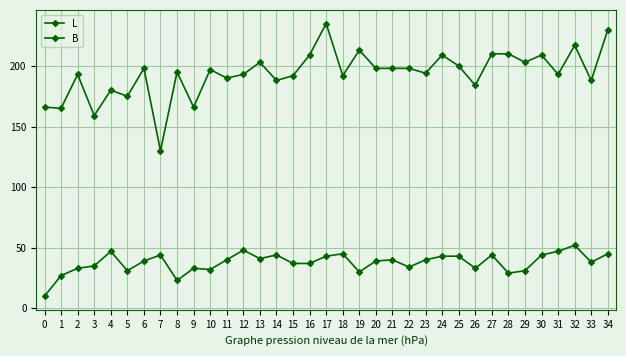

At which category is the sum across all series the highest?

17